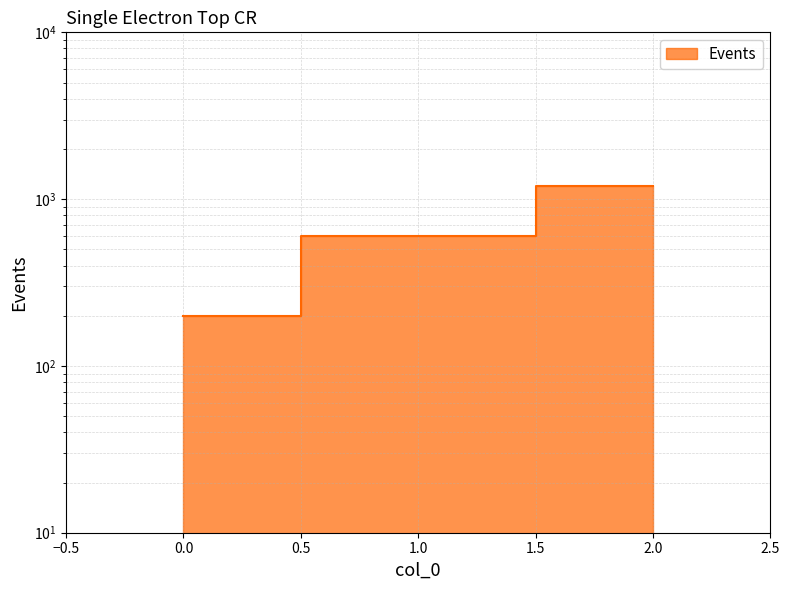

At which category does the chart reach its peak across all series?

2